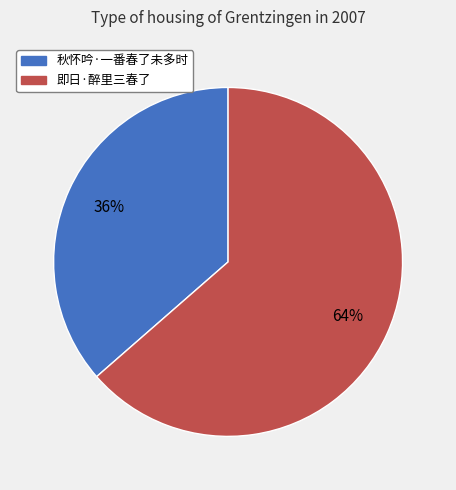

The 即日·醉里三春了 slice represents 64% of the pie. True or false?

True